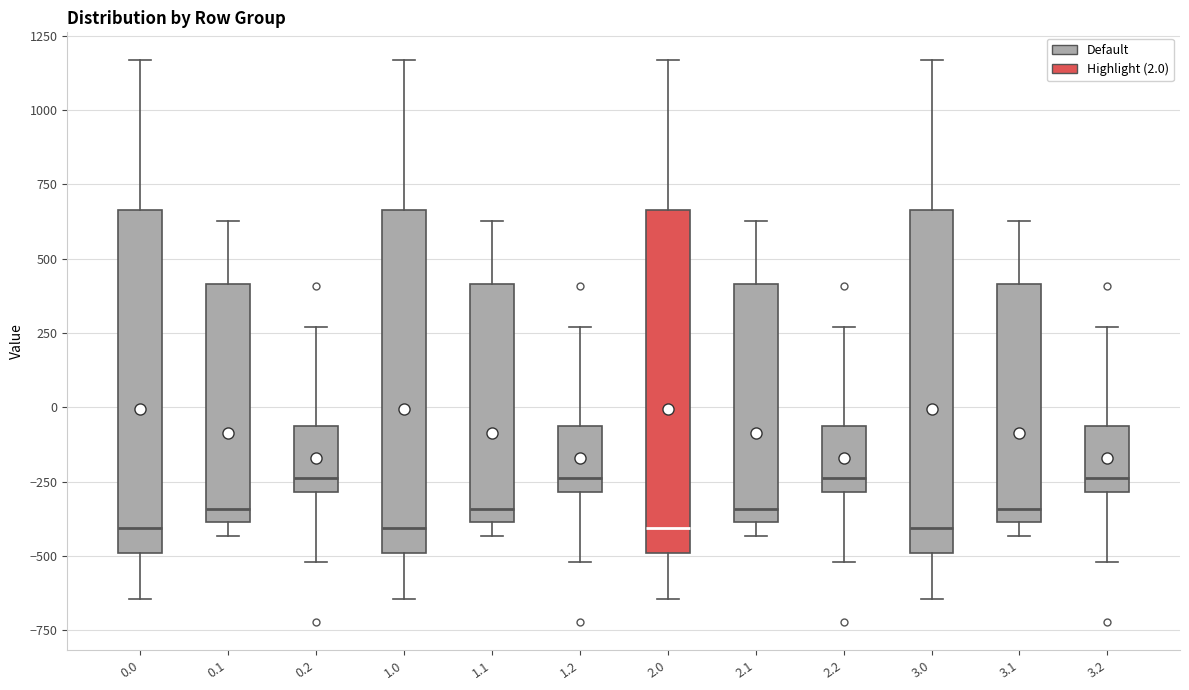

Reading left to right, transcribe this box plot: for each box, give where its median line is, the range the box spans, and where its two whiskers end, as read against the y-axis. The values are not printed on the chart, so give them approximately, as read against the axis.

0.0: median -400, box -500 to 650, whiskers -650 to 1150
0.1: median -350, box -400 to 400, whiskers -450 to 650
0.2: median -250, box -300 to -50, whiskers -500 to 250
1.0: median -400, box -500 to 650, whiskers -650 to 1150
1.1: median -350, box -400 to 400, whiskers -450 to 650
1.2: median -250, box -300 to -50, whiskers -500 to 250
2.0: median -400, box -500 to 650, whiskers -650 to 1150
2.1: median -350, box -400 to 400, whiskers -450 to 650
2.2: median -250, box -300 to -50, whiskers -500 to 250
3.0: median -400, box -500 to 650, whiskers -650 to 1150
3.1: median -350, box -400 to 400, whiskers -450 to 650
3.2: median -250, box -300 to -50, whiskers -500 to 250